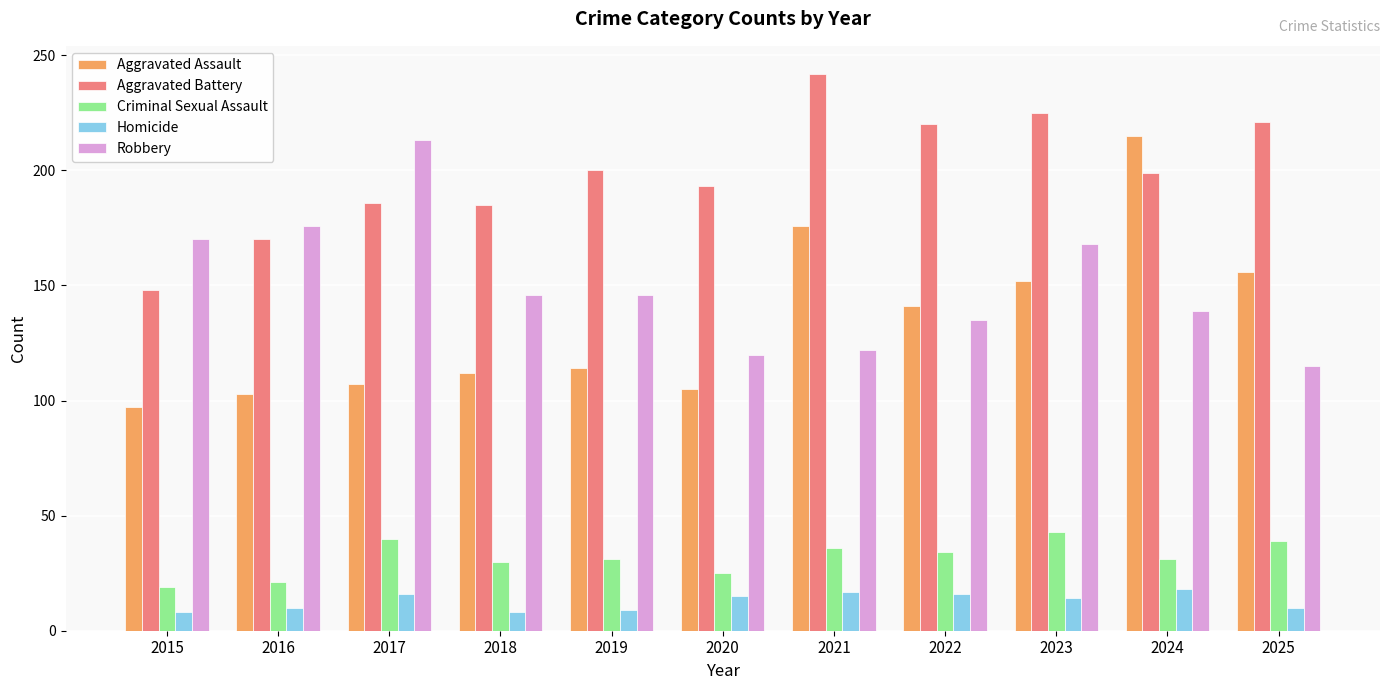

The Robbery series shows 262 at 2015. True or false?

False